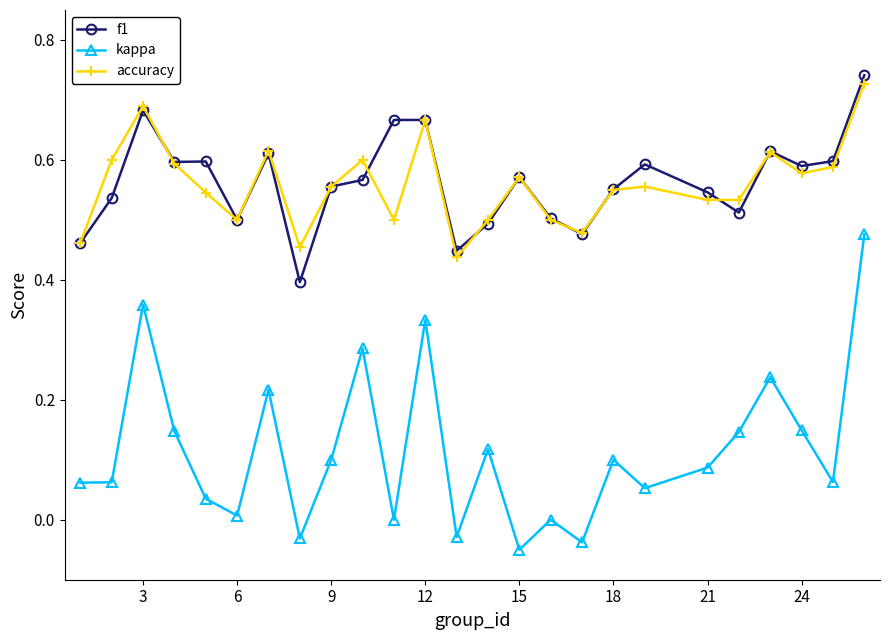

True or false: accuracy has more than 0 points higher than both neighbors.

True